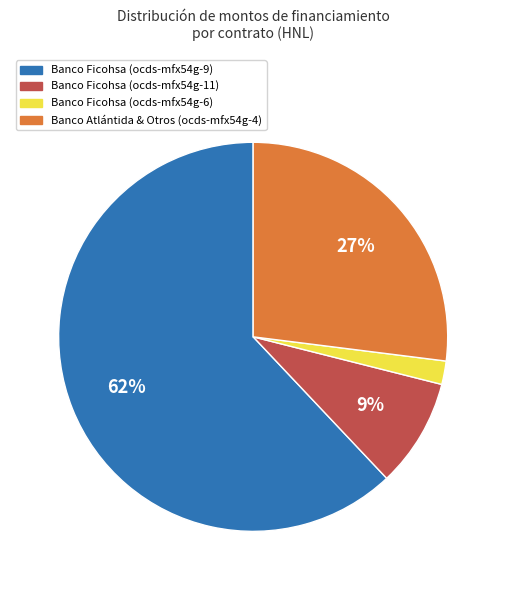

What is the smallest slice in the pie chart?

Banco Ficohsa (ocds-mfx54g-6)